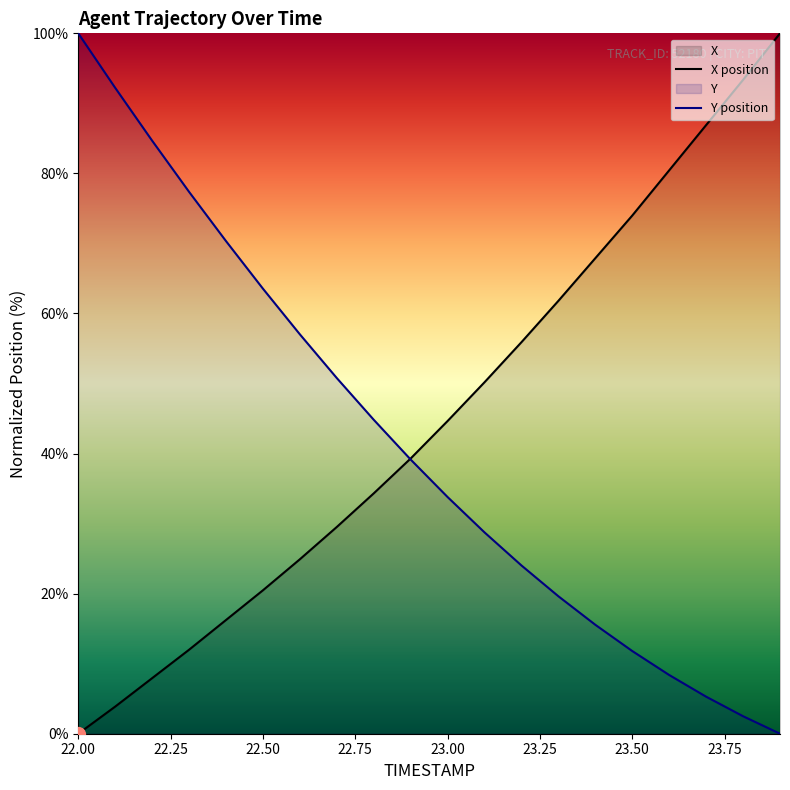

How many values in Y are above zero?

19